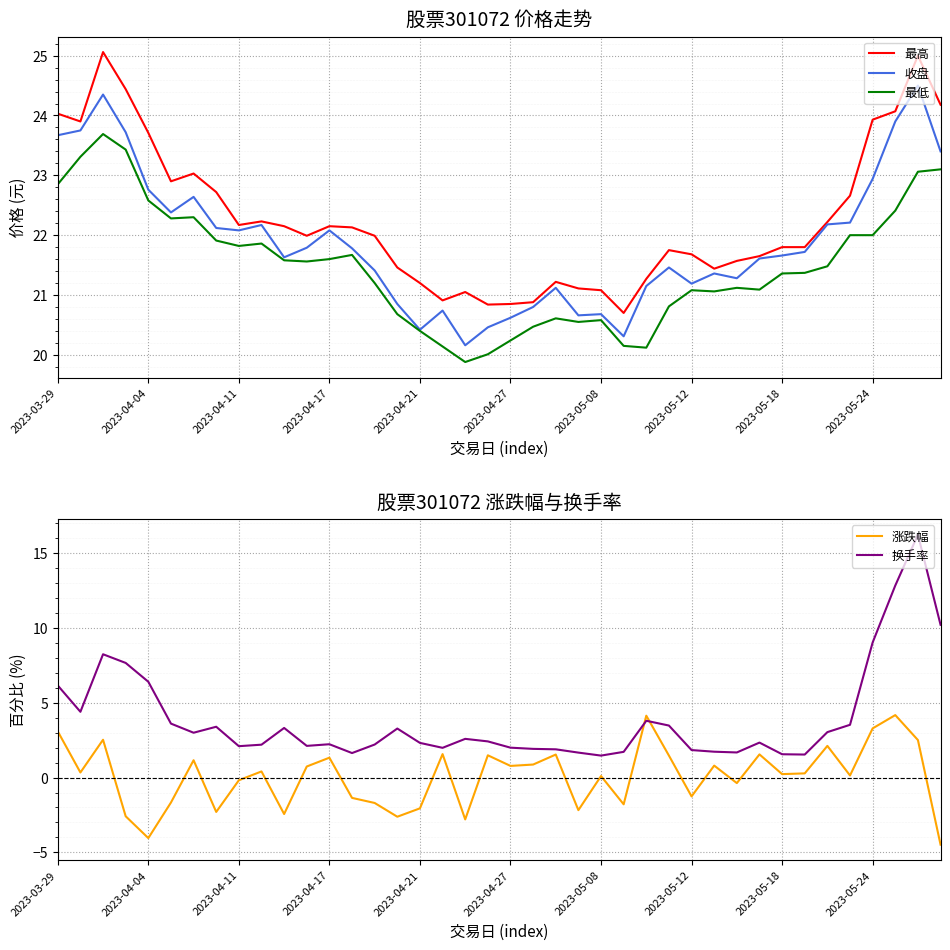

What is the minimum value for 最低?

19.9